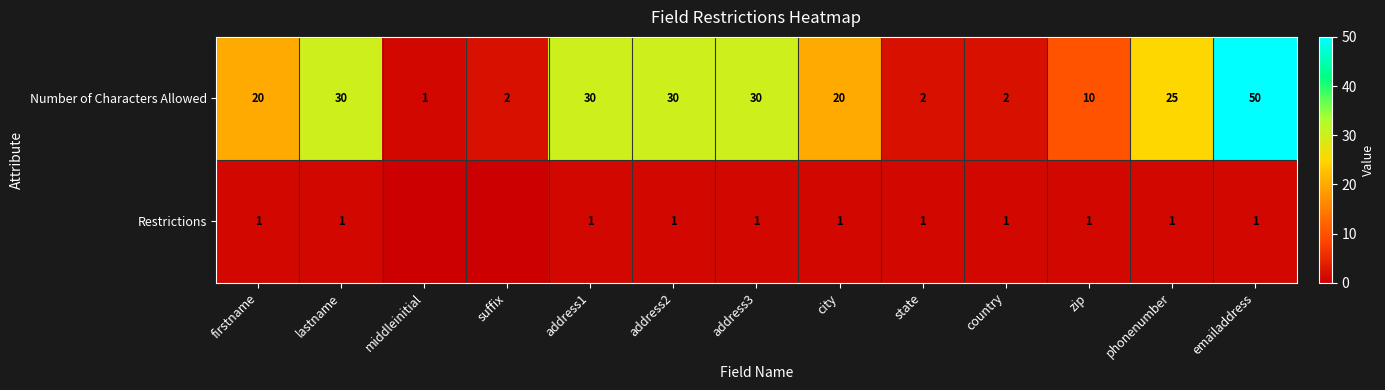

The value of Restrictions at zip is 1. True or false?

True